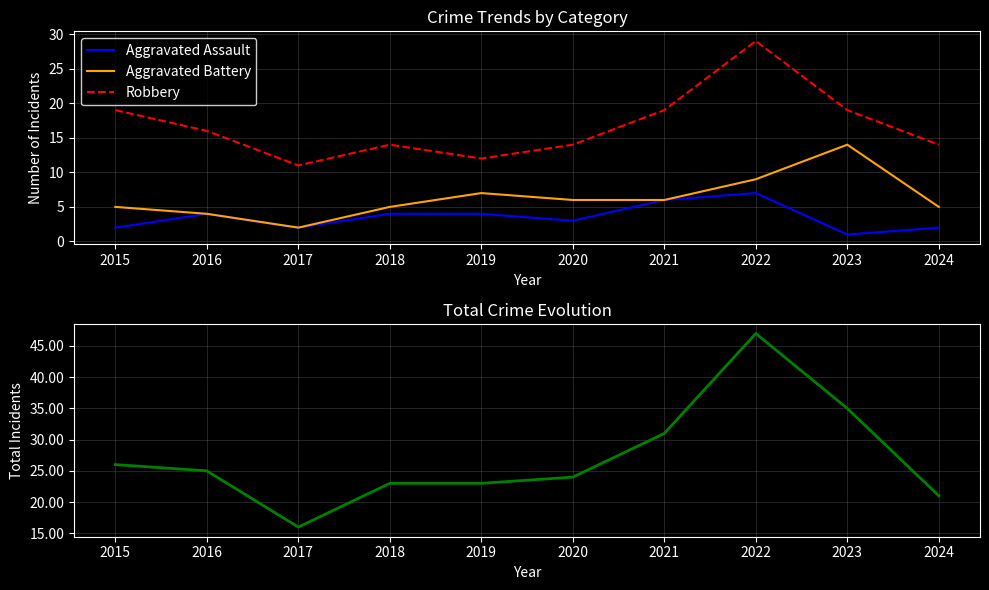

What is the value of the Aggravated Battery point at the 1st from the left?

5